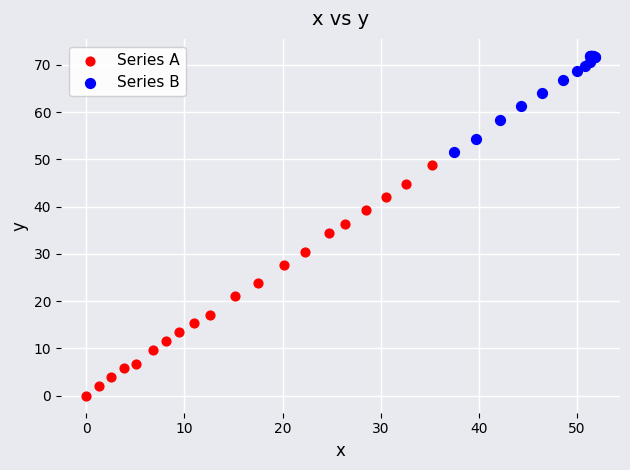

Which series has the largest Y range (max minus min)?

Series A